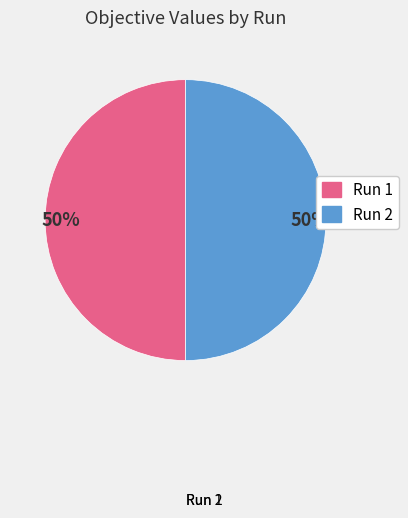

What is the largest slice in the pie chart?

Run 1